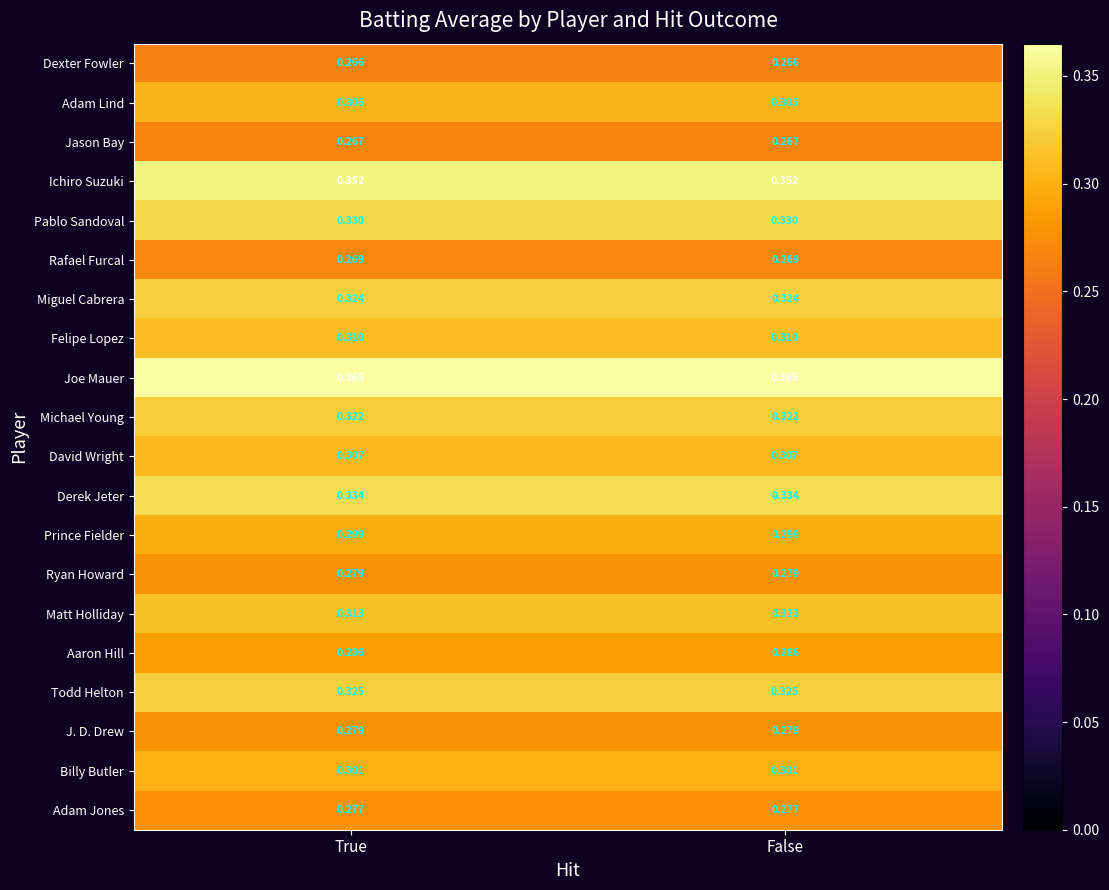

Is the value of Billy Butler at True greater than the value of Aaron Hill at False?

Yes